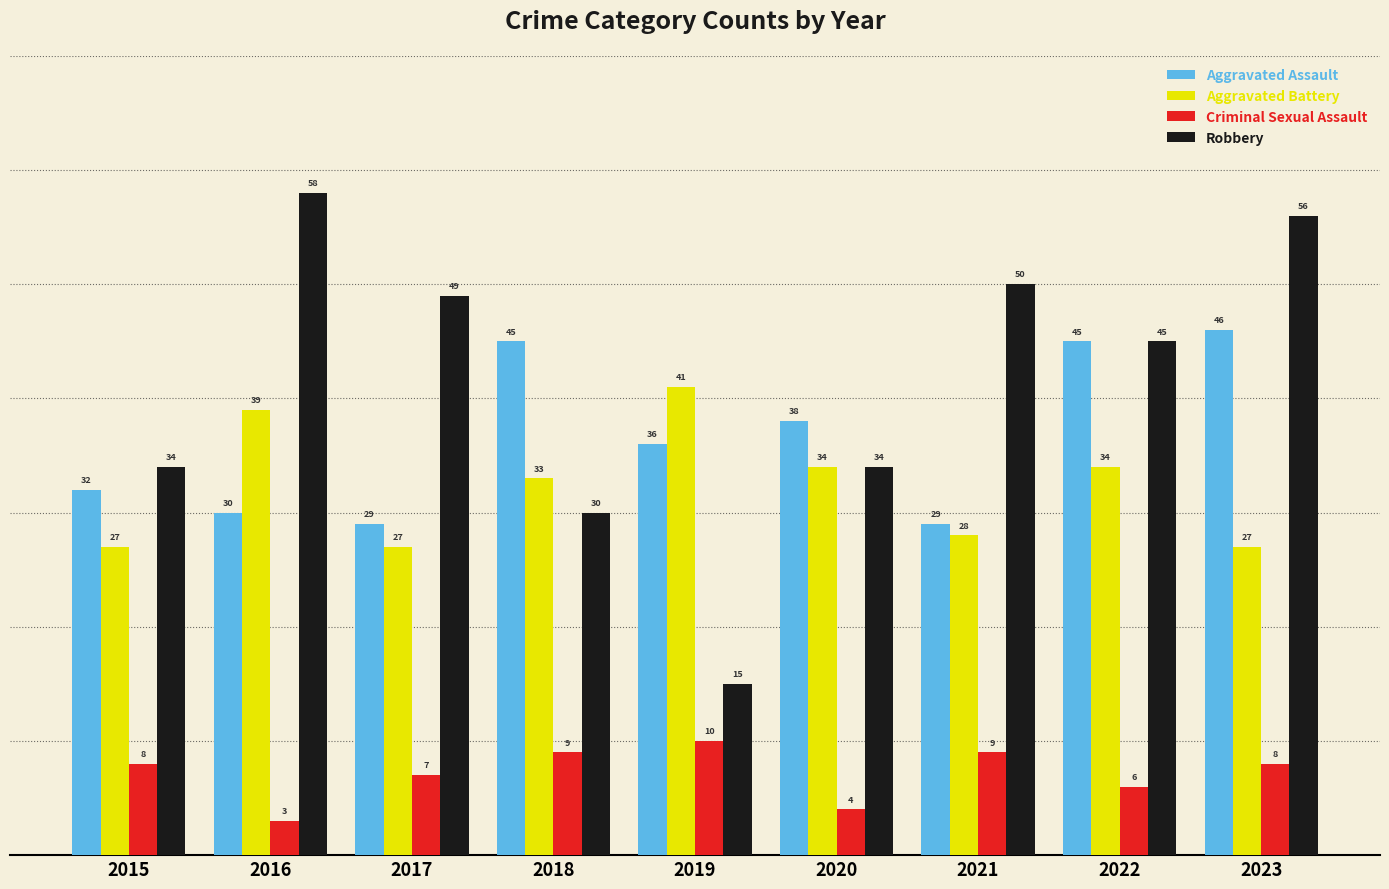

At which label is Aggravated Assault closest to 37?

2019